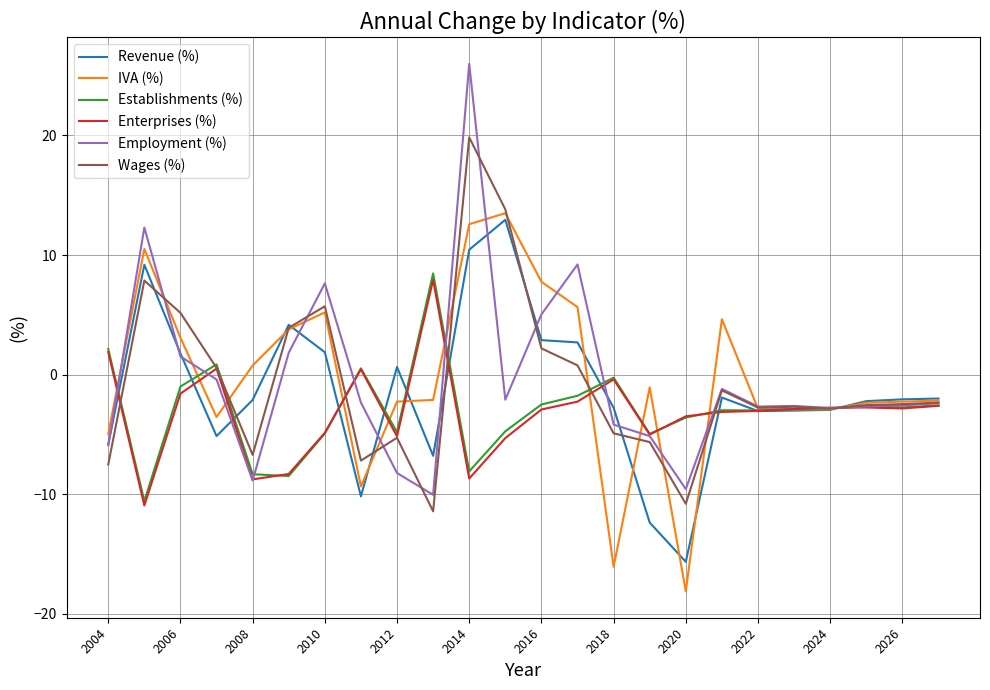

Which series has the largest range (max minus min)?

Employment (%)